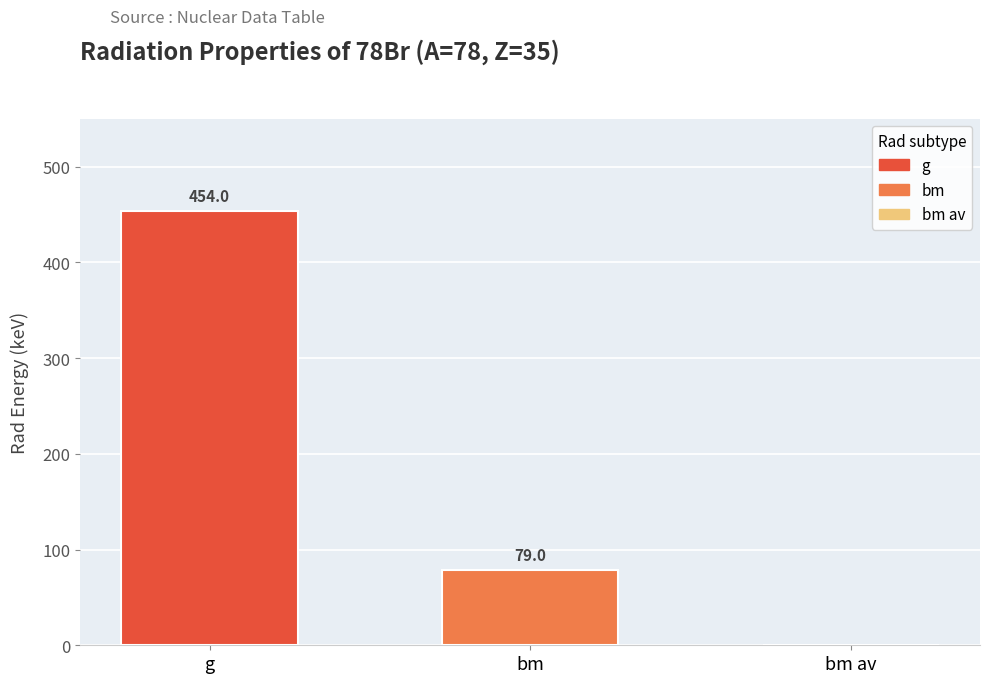

Reading left to right, list all the values displayed in this chart.

Rad Energy (keV): g=454	bm=79	bm av=0
Rad Intensity (×1e-4): g=70	bm=50	bm av=50